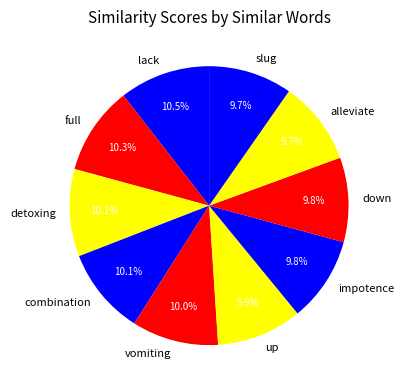

Is the sum of combination and alleviate greater than half?

No